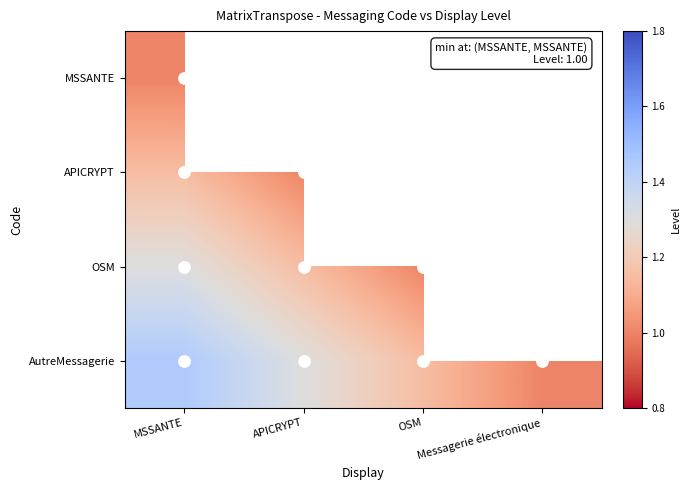

At which category is the sum across all series the highest?

MSSANTE